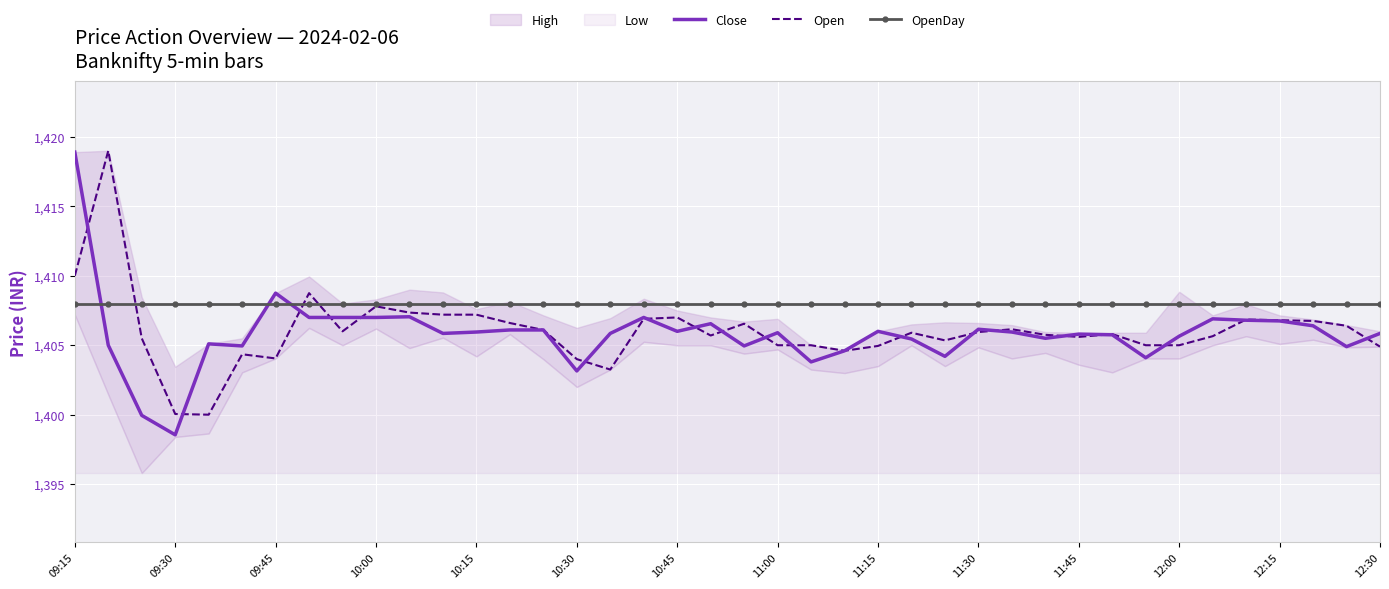

What is the sum of all Close values?

56233.2